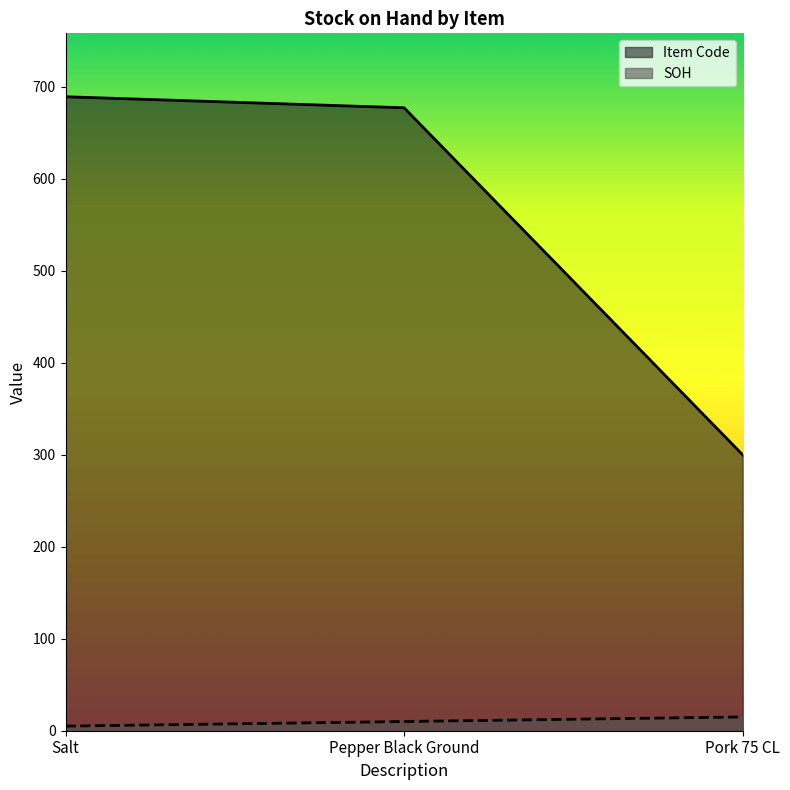

What are all the series names shown in the legend?

Item Code, SOH